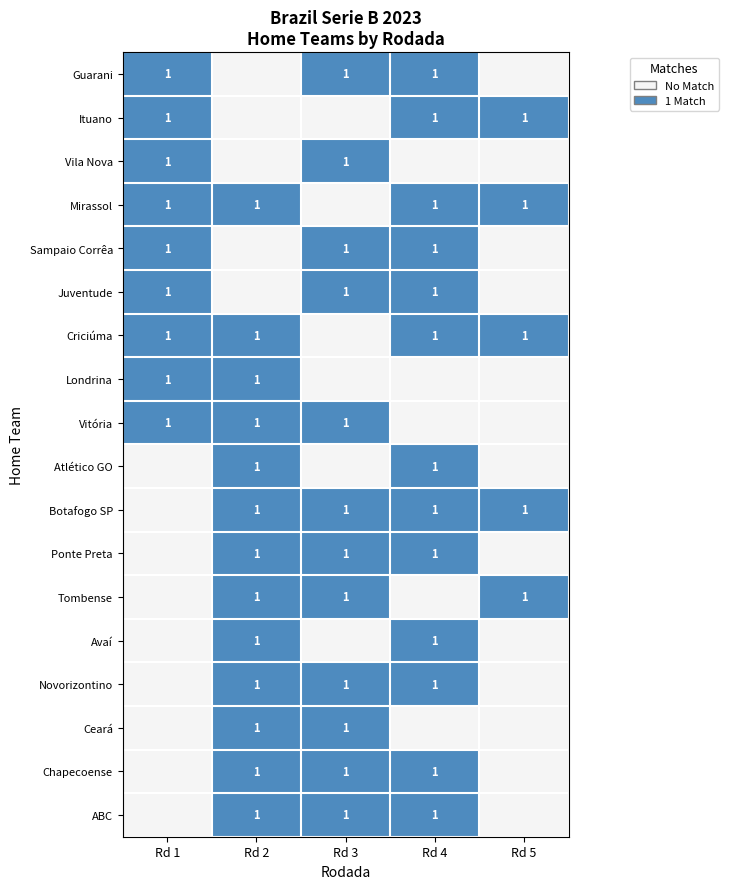

Is it true that Mirassol equals 1 at Rd 4?

True